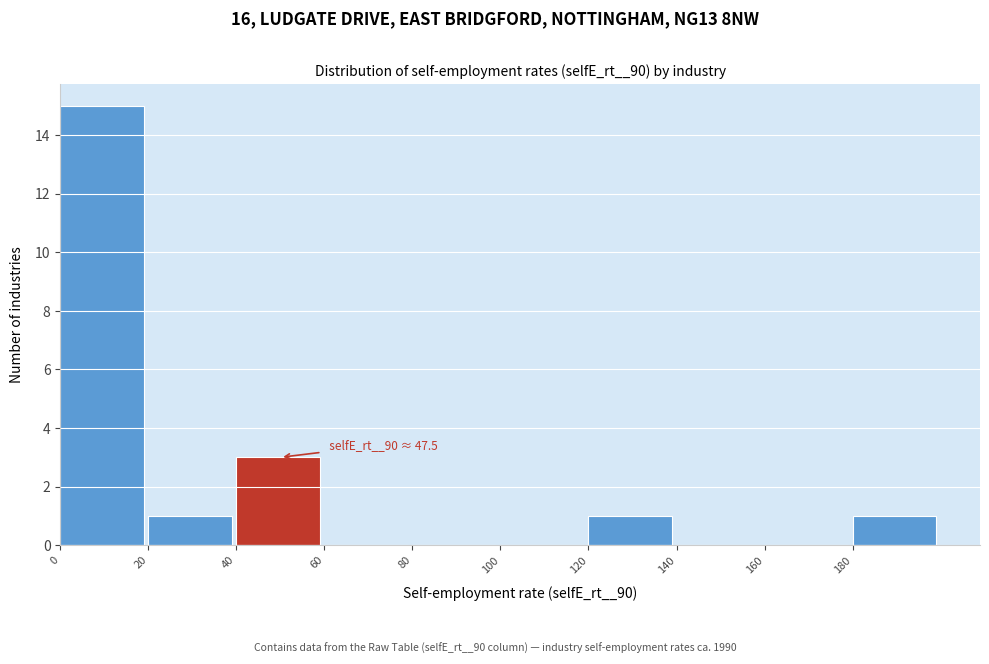

Which range on the x-axis has the tallest bar?

0 to 20